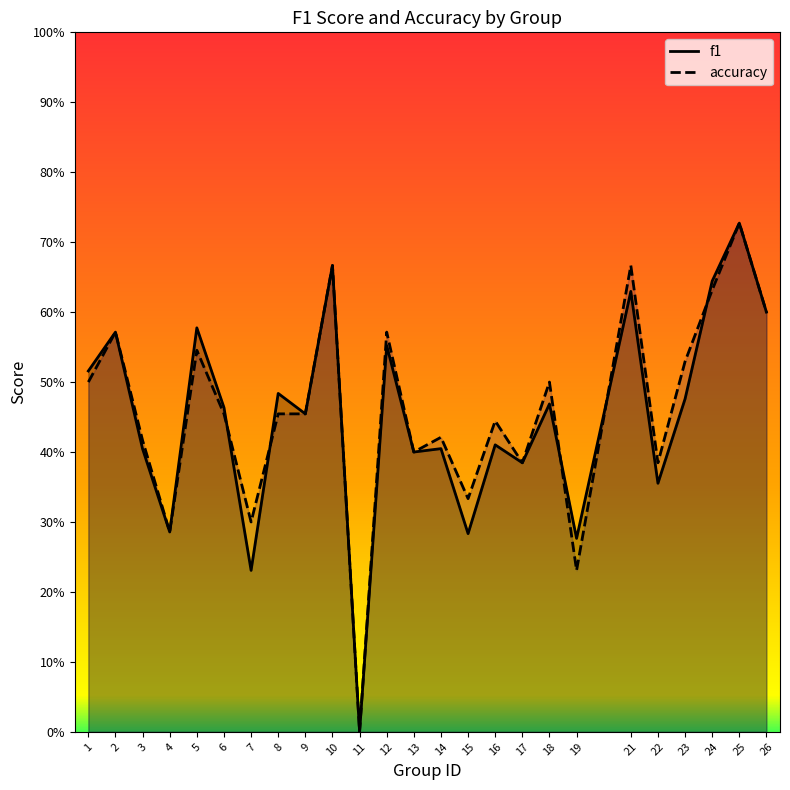

What is the value of the f1 point at the 15th from the left?

0.3